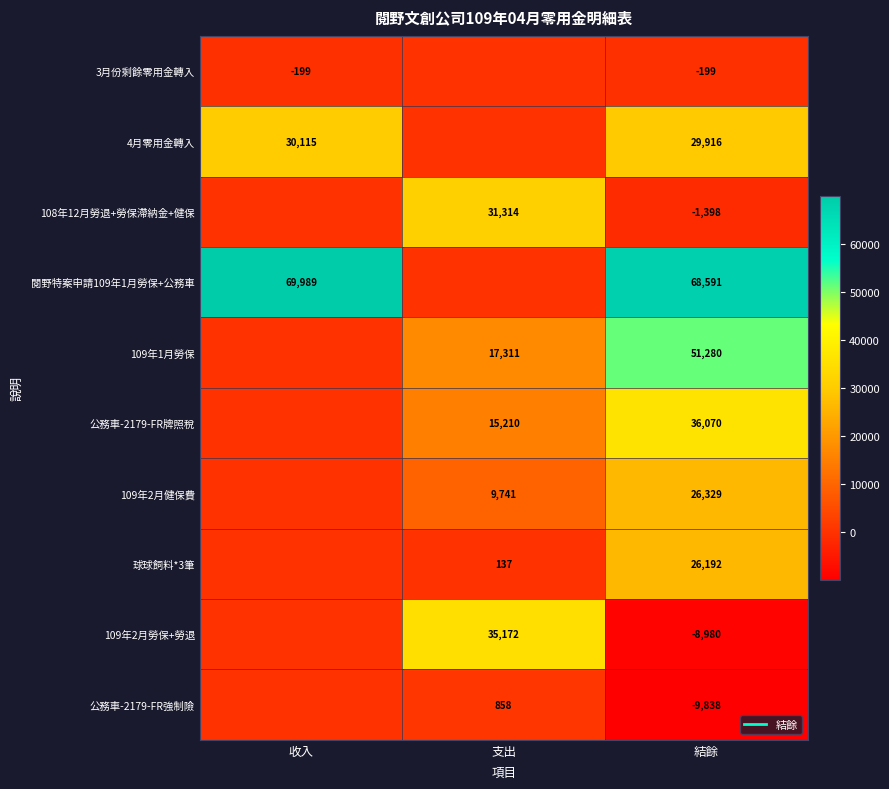

Which label corresponds to the smallest value in the chart?

結餘